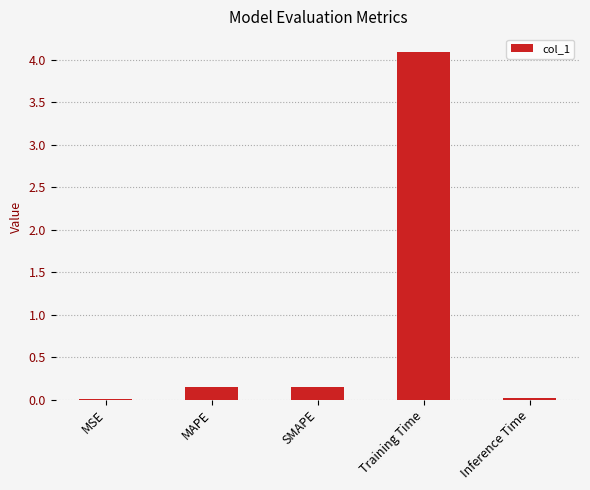

Which has a higher value, SMAPE or Training Time?

Training Time